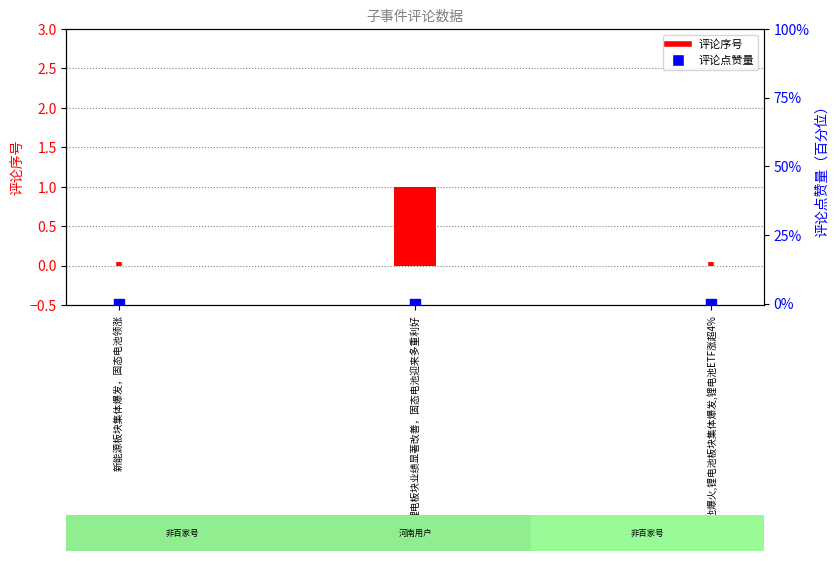

At how many categories does at least one series exceed 0?

1